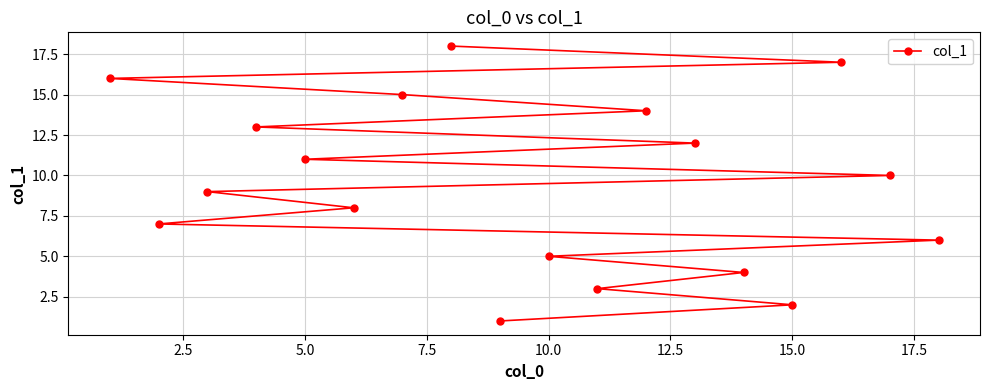

What is the difference between the second highest and second lowest values?

15